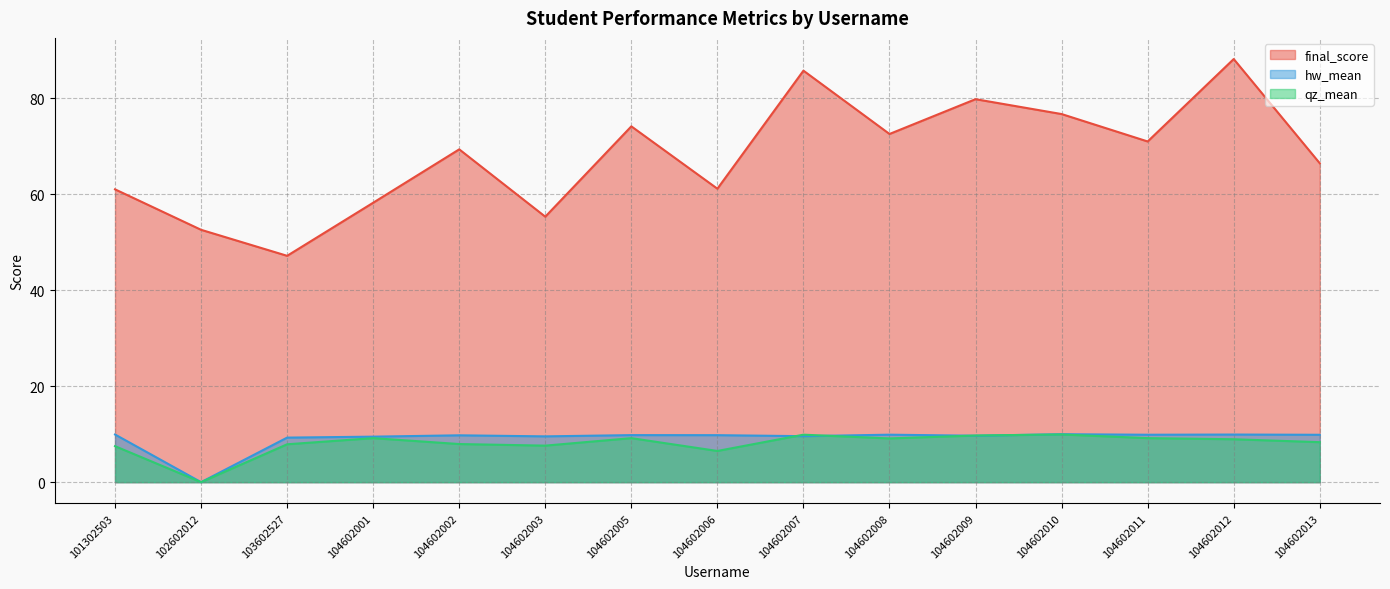

How many data points in hw_mean are above 9?

14